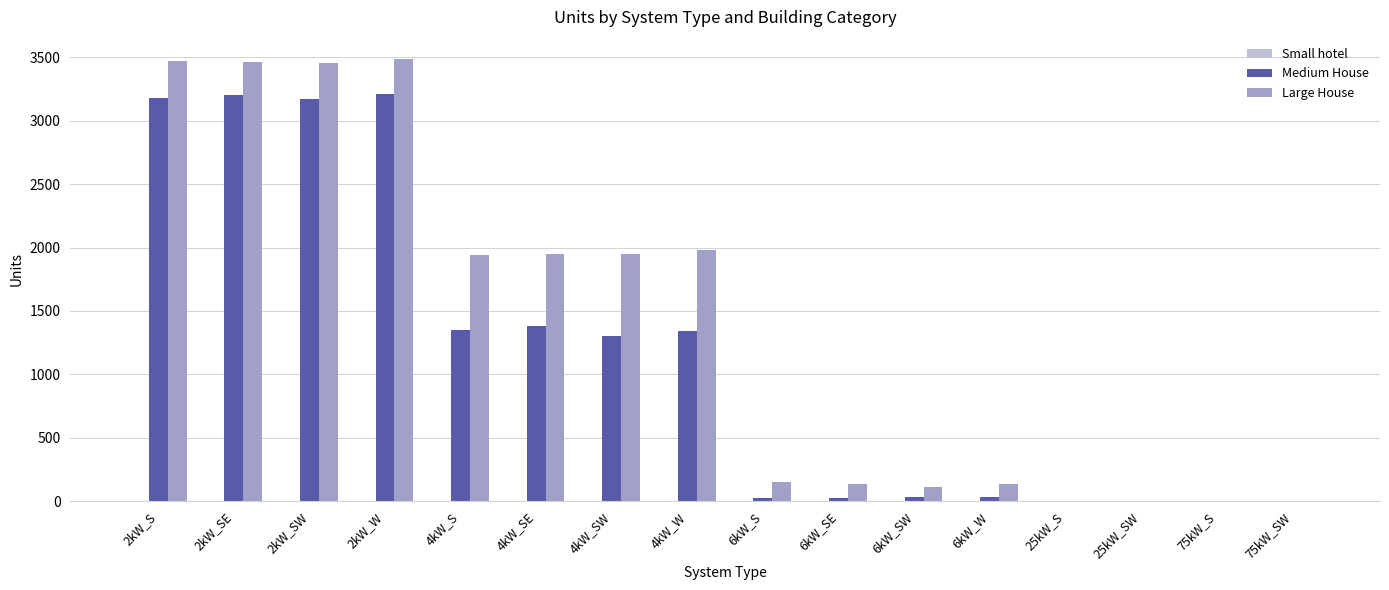

Does the chart contain stacked bars?

No